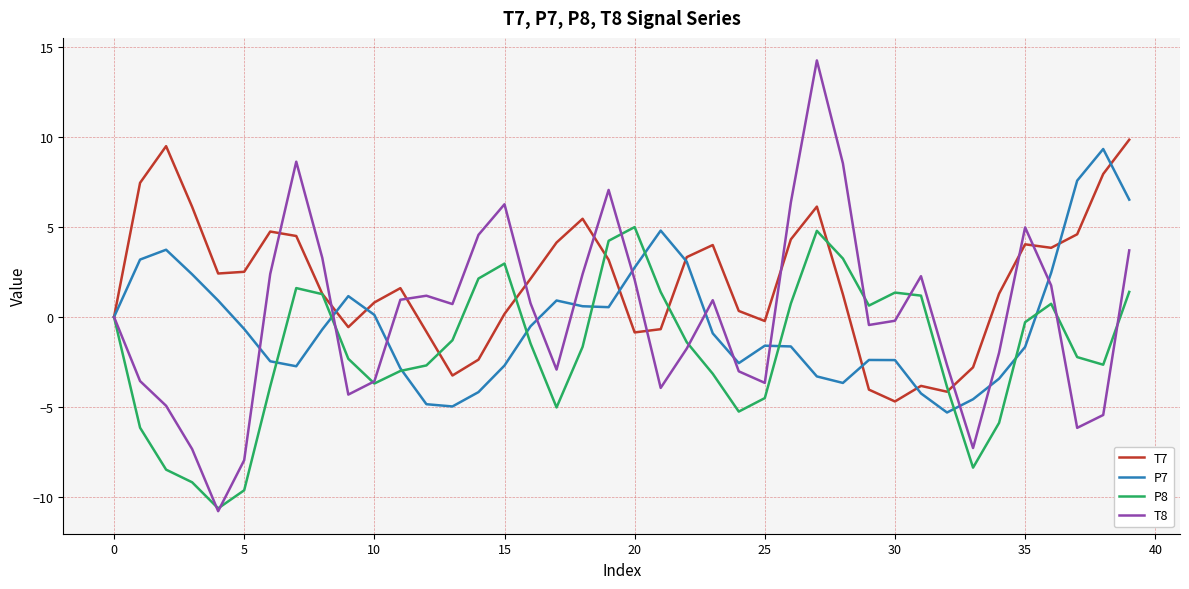

What is the greatest value displayed?

14.3